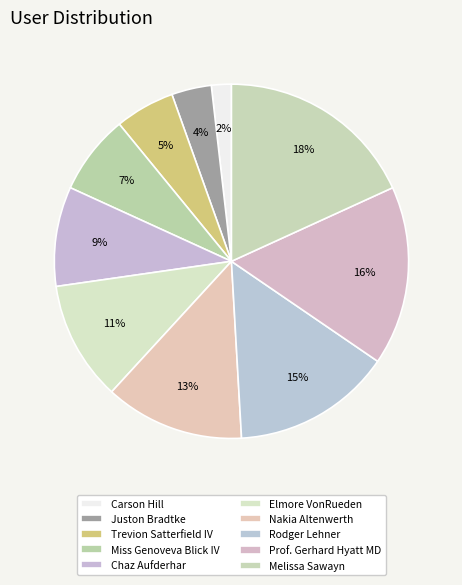

How many segments does this pie chart have?

10